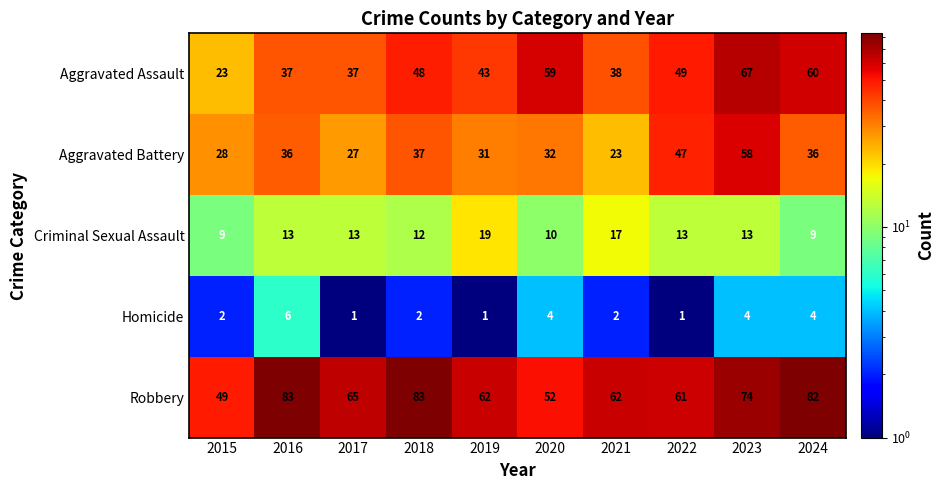

What is the difference between the Homicide values at 2022 and 2024?

3